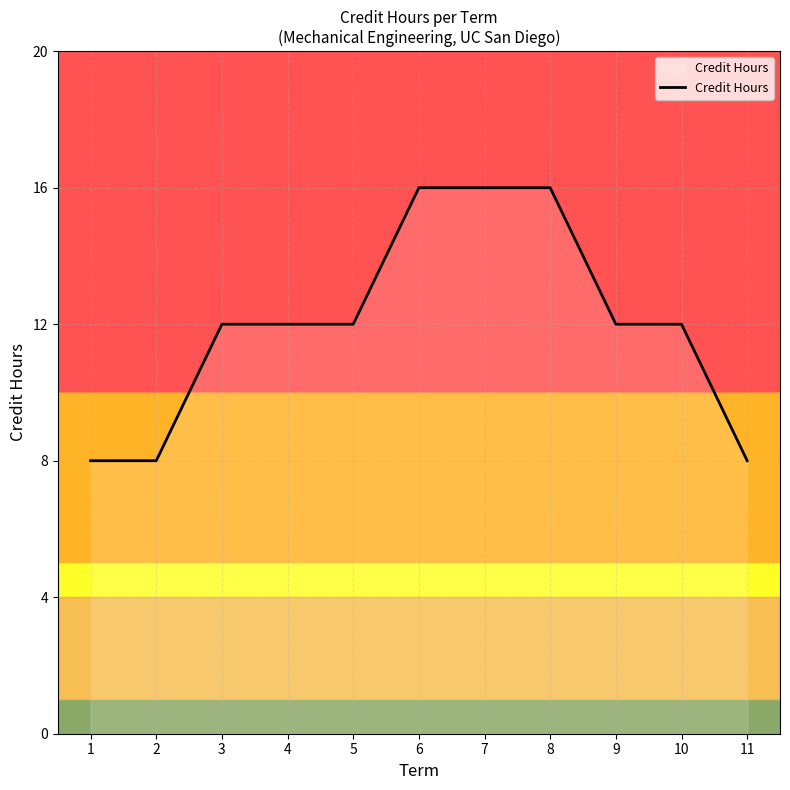

What is the maximum value shown in the chart?

16